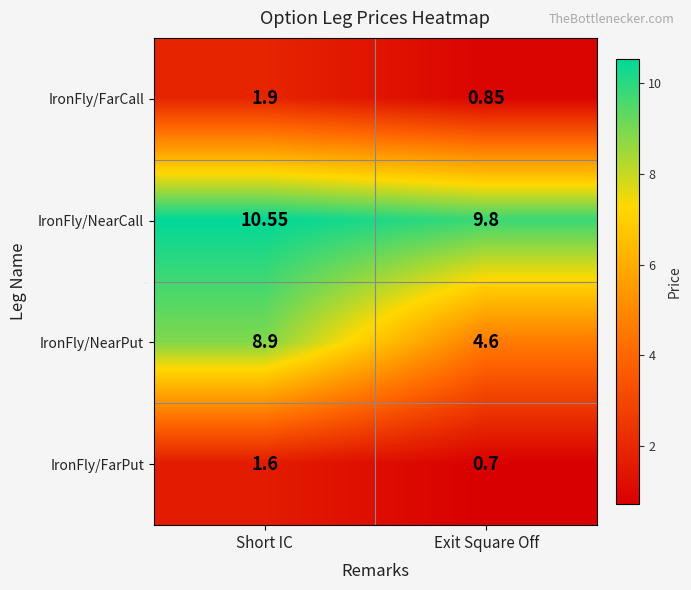

Which category has the highest value across all series?

Short IC